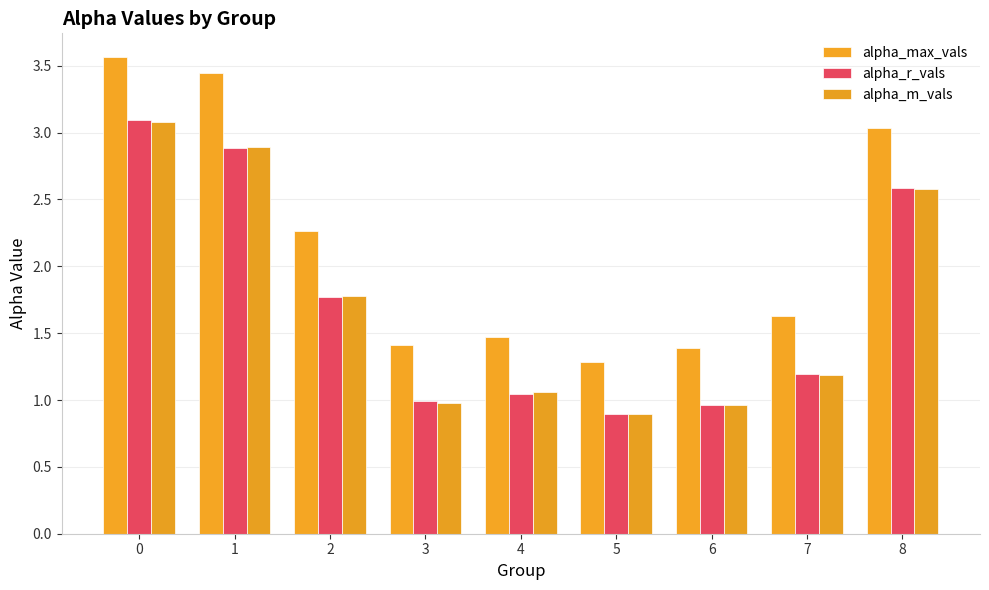

What is the sum of the alpha_m_vals values at 7 and 5?

2.1